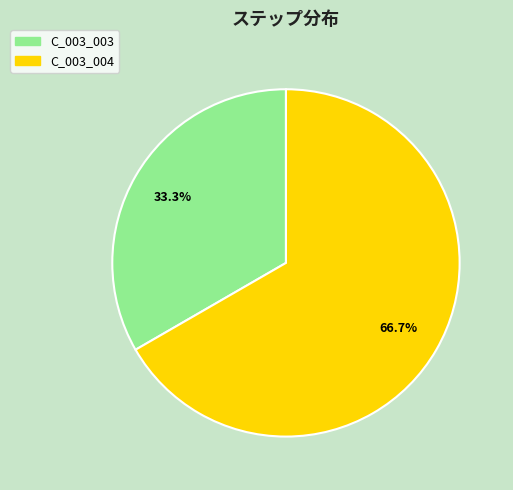

To the nearest percent, what portion does C_003_003 represent?

33%